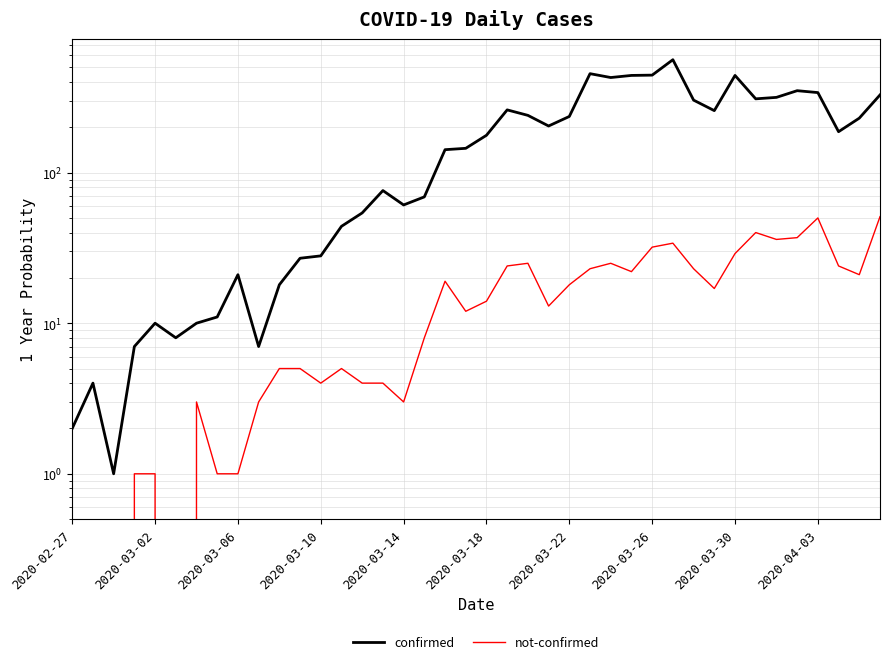

At which category does the chart reach its minimum across all series?

2020-03-02